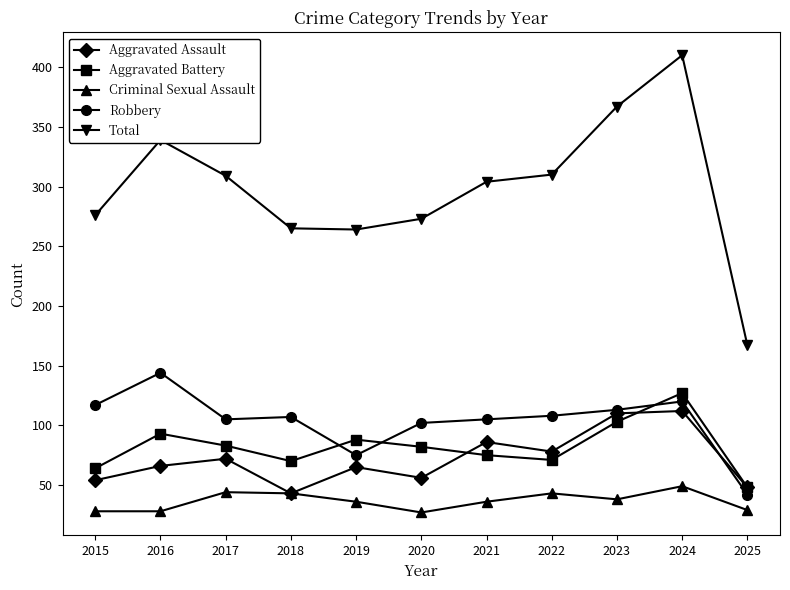

What is the difference between the maximum and second lowest values in the Aggravated Assault series?

64